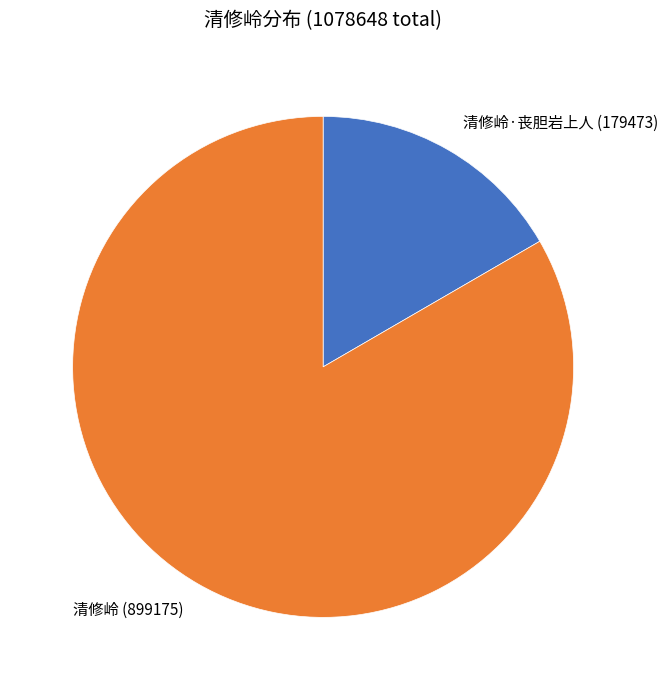

Which slice is the largest?

清修岭 (899175)